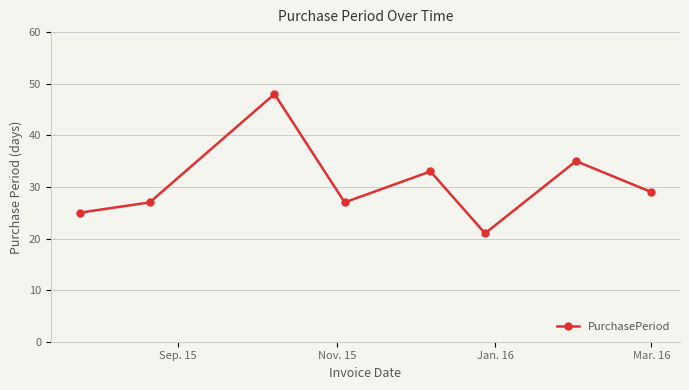

What is the value of the 5th point from the left?

33